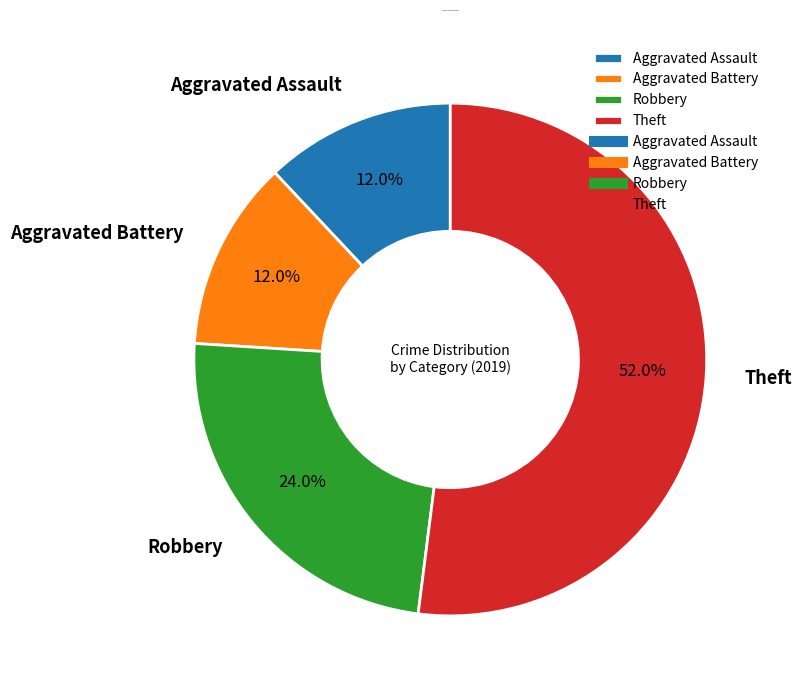

Is there any slice that represents more than half of the pie?

Yes